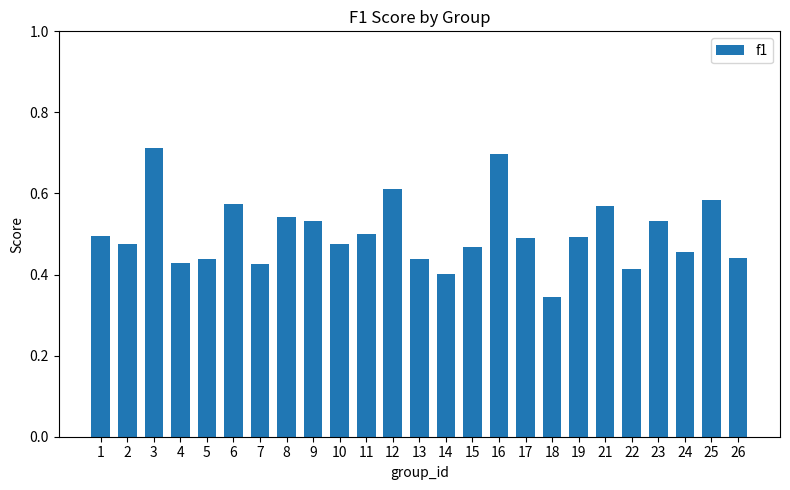

Which has a higher value, 12 or 2?

12